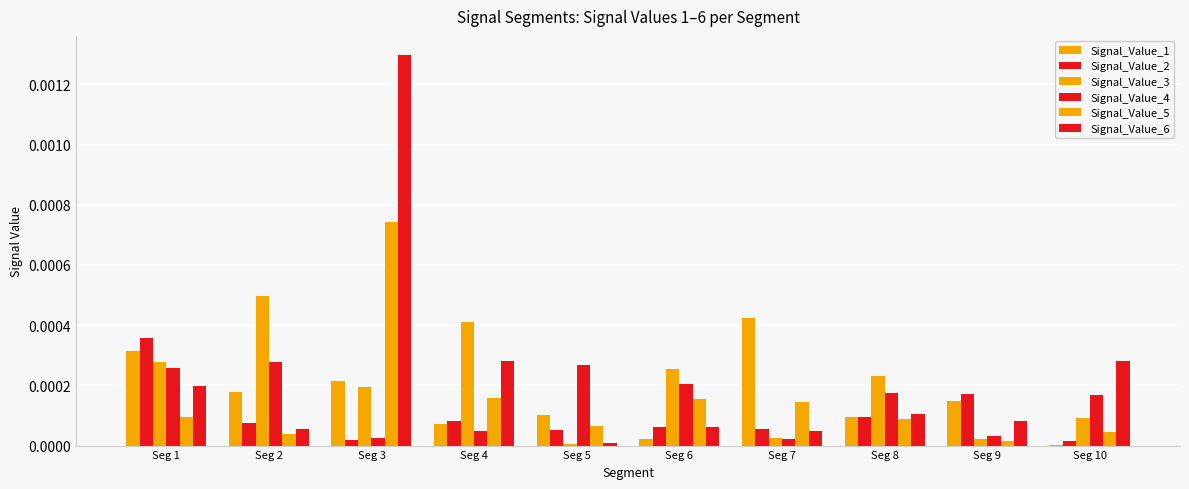

Which category has the highest value across all series?

Seg 3